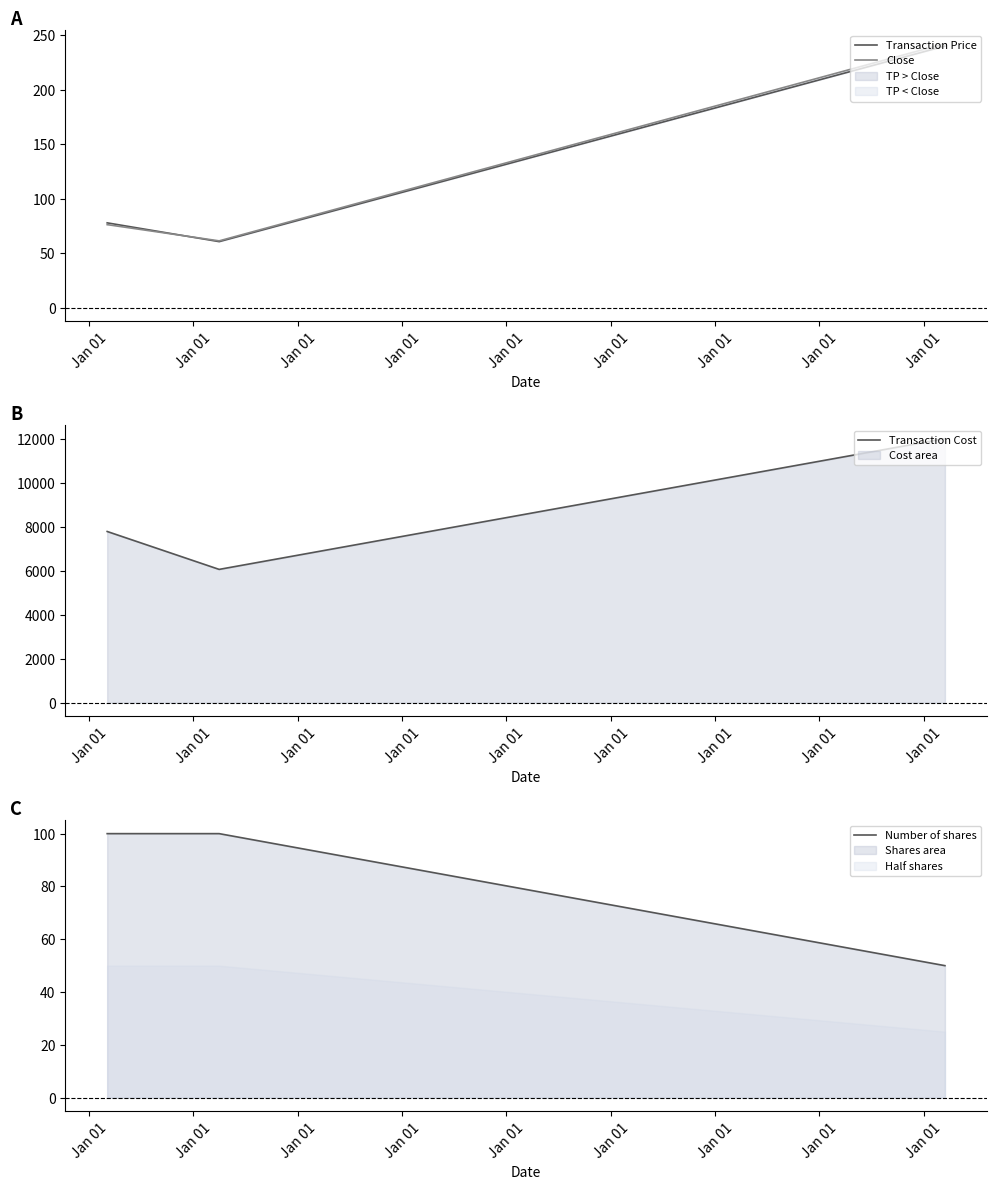

Rank the series at Jan 01 from highest to lowest value.

Transaction Cost, Number of shares, Transaction Price, Close